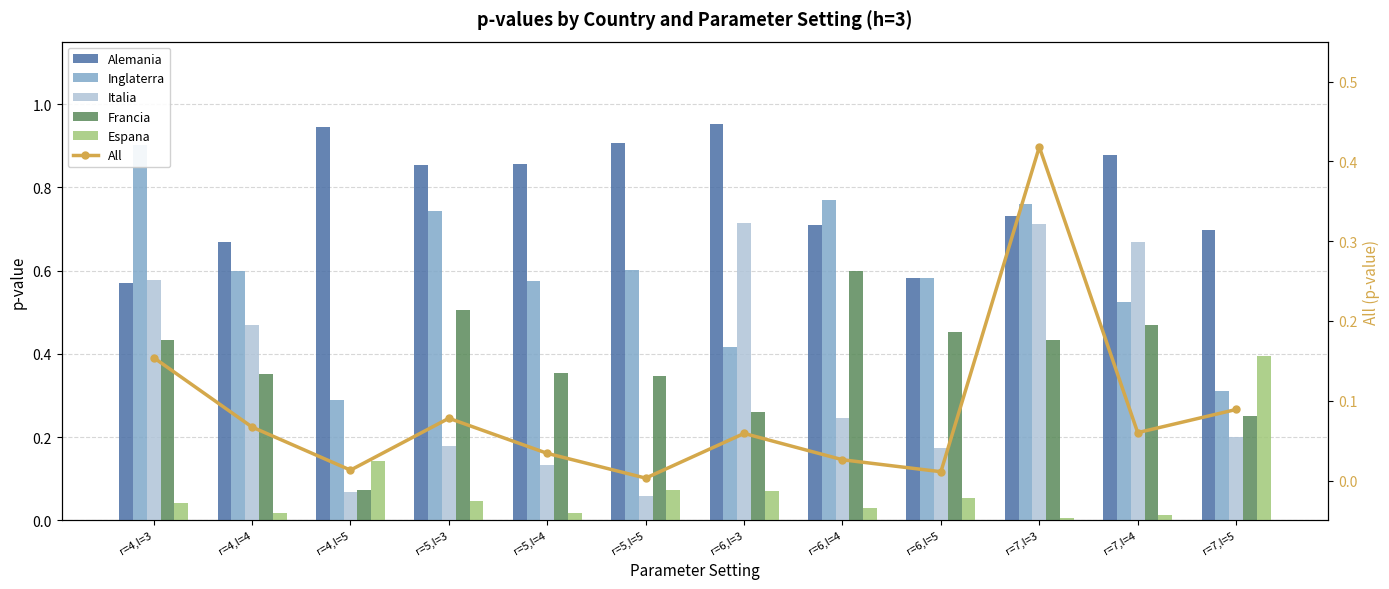

At which category is the sum across all series the highest?

r=7,l=3